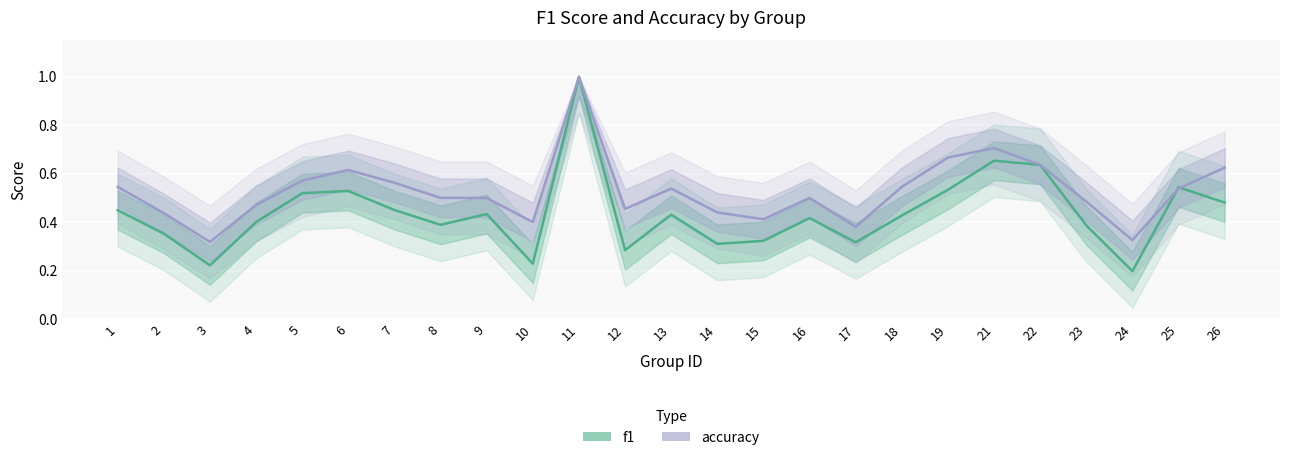

Which series has the largest total across all categories?

accuracy